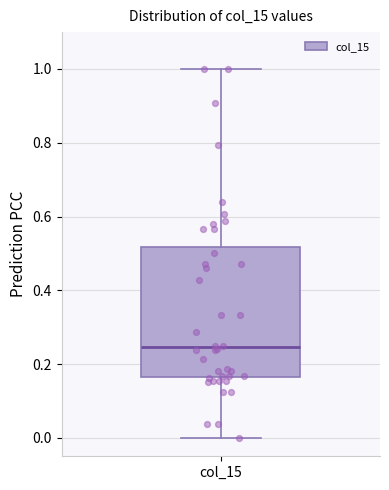

Read this box plot against the y-axis: the position of the median line, the range covered by the box, and the ends of both whiskers. The values are not printed on the chart, so give them approximately, as read against the axis.

median 0.24, box 0.16 to 0.52, whiskers 0.00 to 1.00